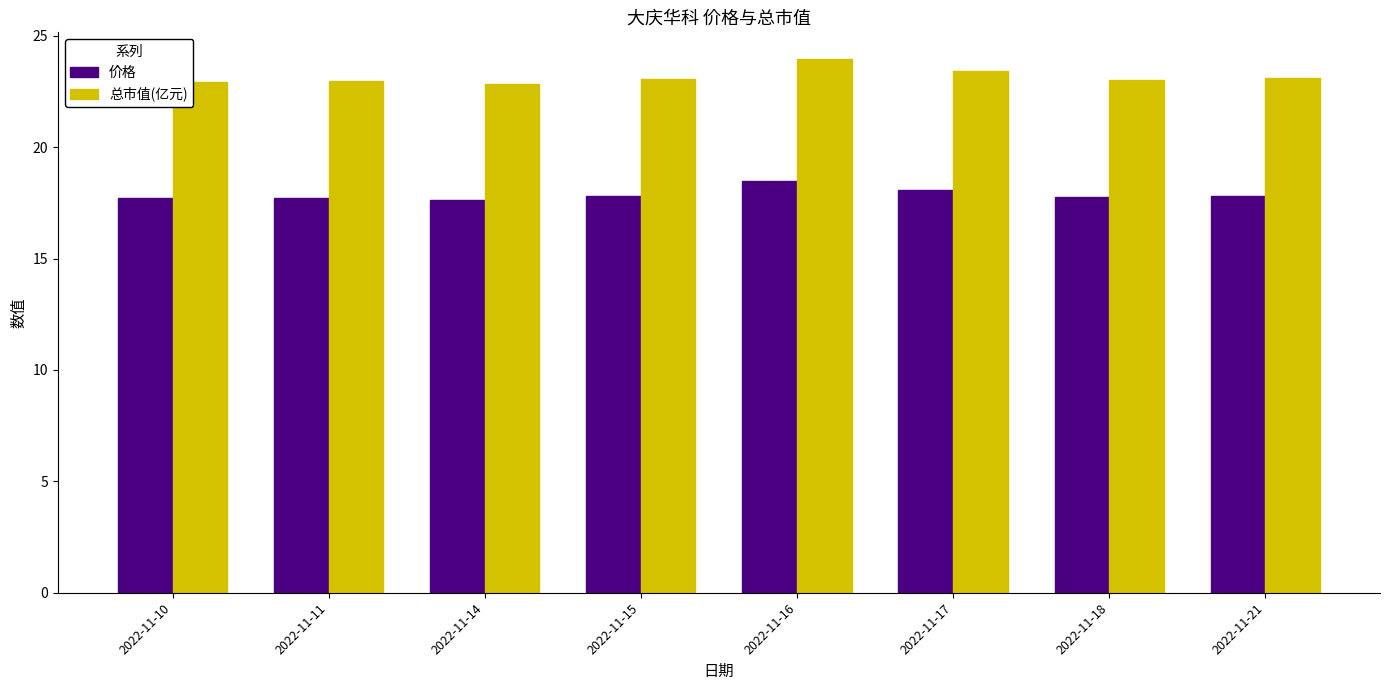

List the series in order of their peak value, lowest first.

价格, 总市值(亿元)